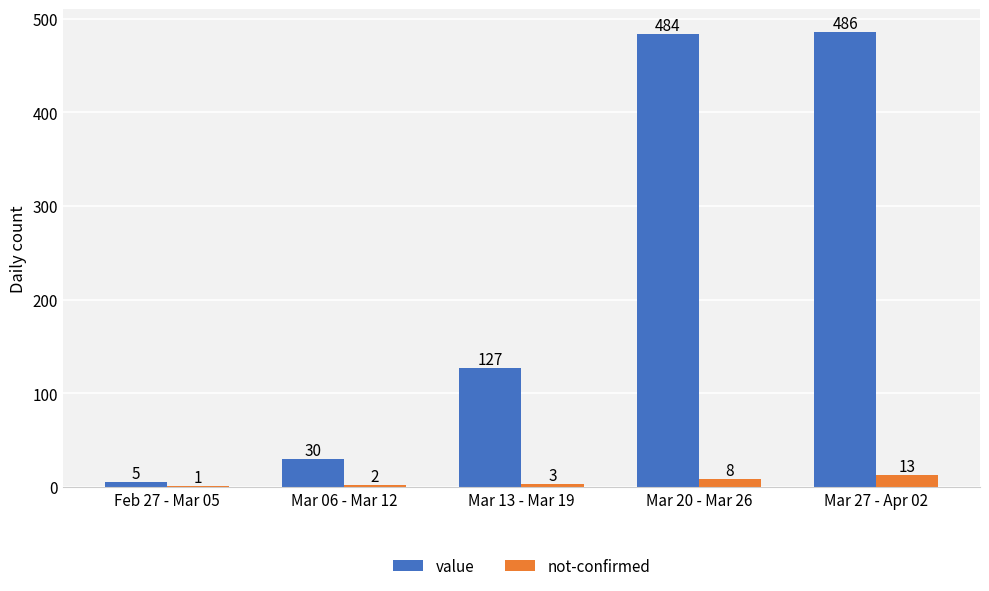

Which series has the largest range (max minus min)?

value